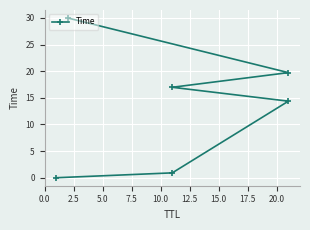

Is this an area chart (filled region under the line)?

No